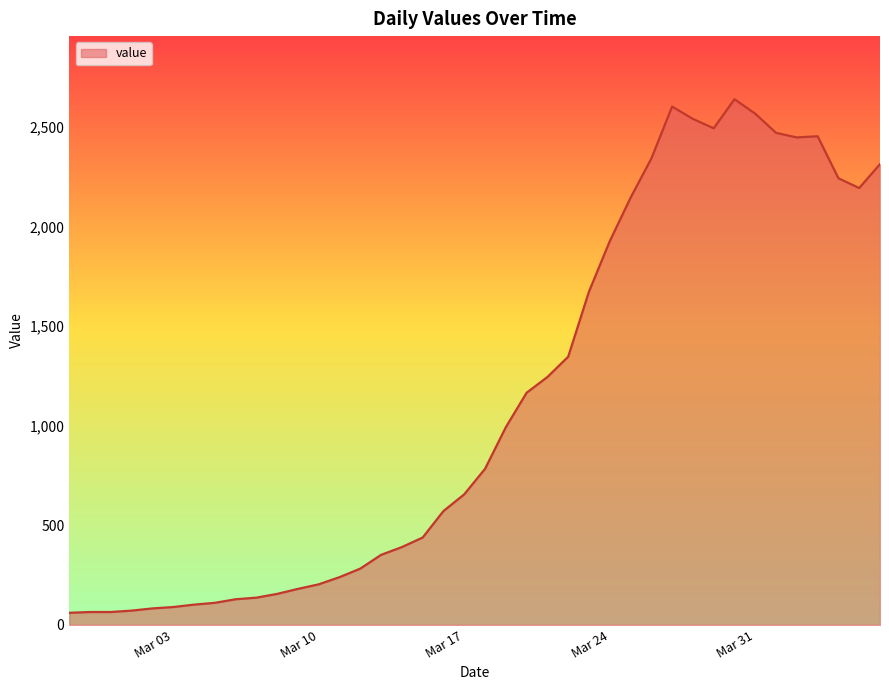

What is the smallest value displayed?

61